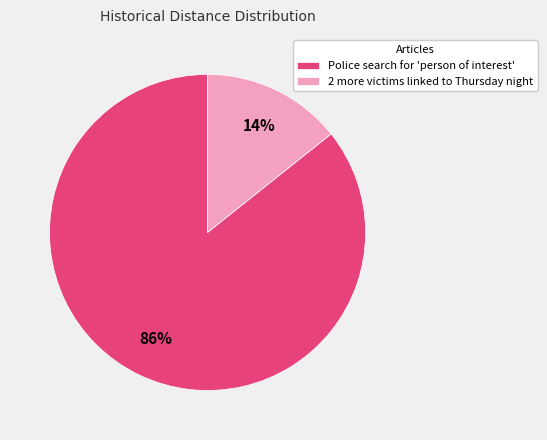

Is there a majority slice in this chart?

Yes